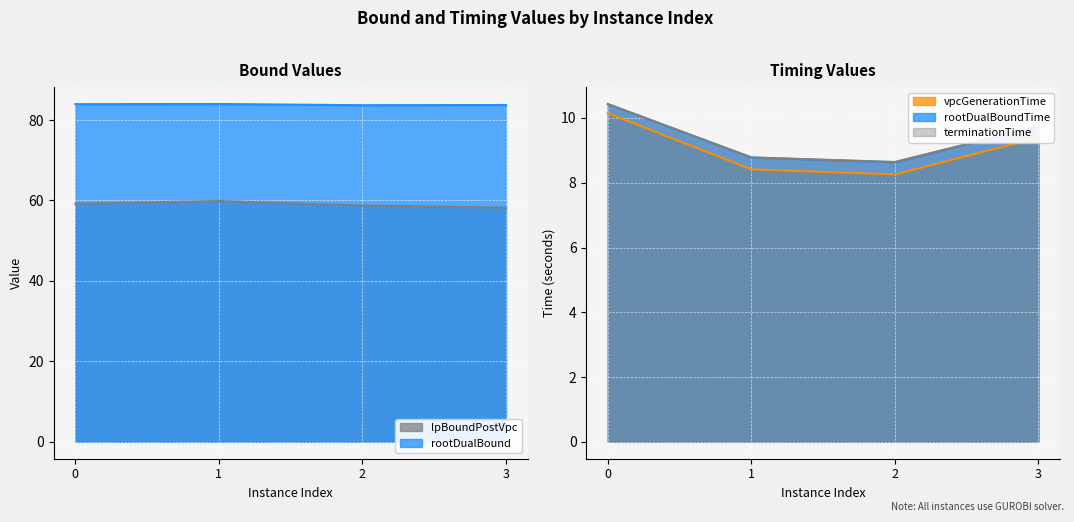

At which category does vpcGenerationTime reach its first local valley?

2